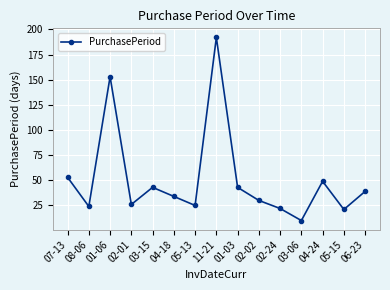

Count the number of categories in the chart.

15